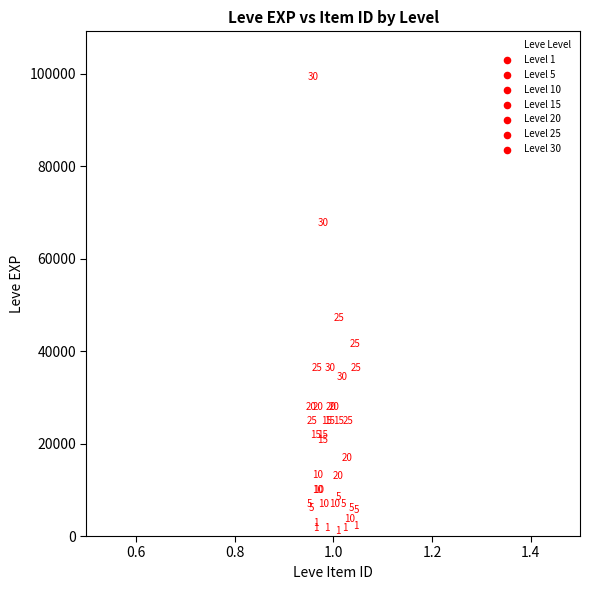

What Y value in the scatter plot is closest to 50190?

47200